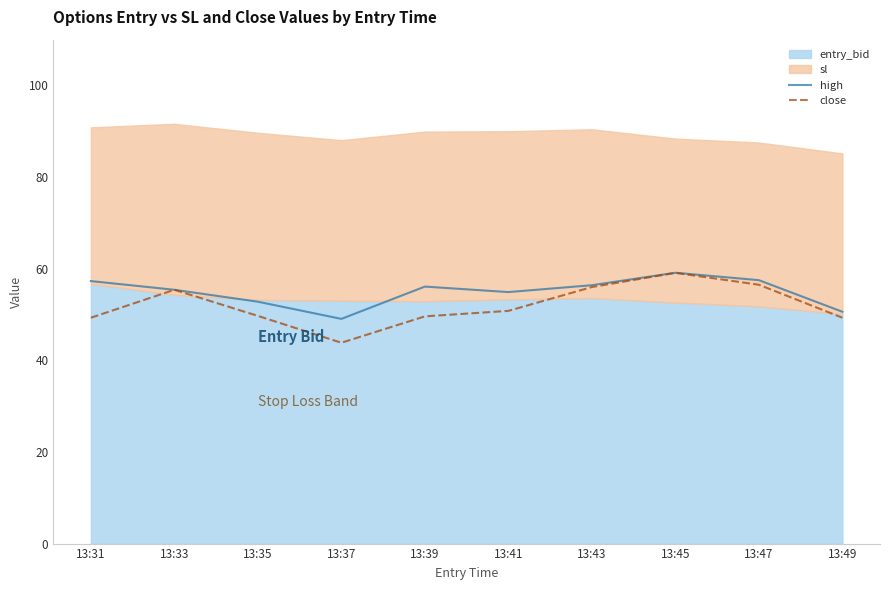

Read the close value at 13:39.

49.6